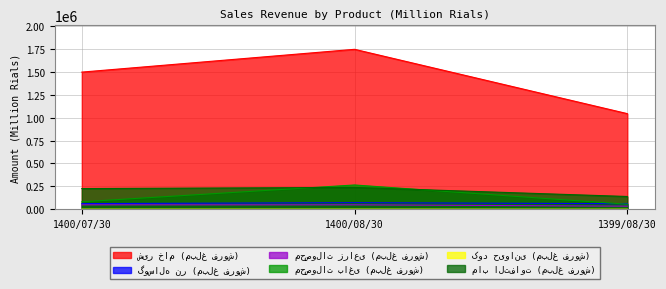

Does the chart have visible grid lines?

Yes